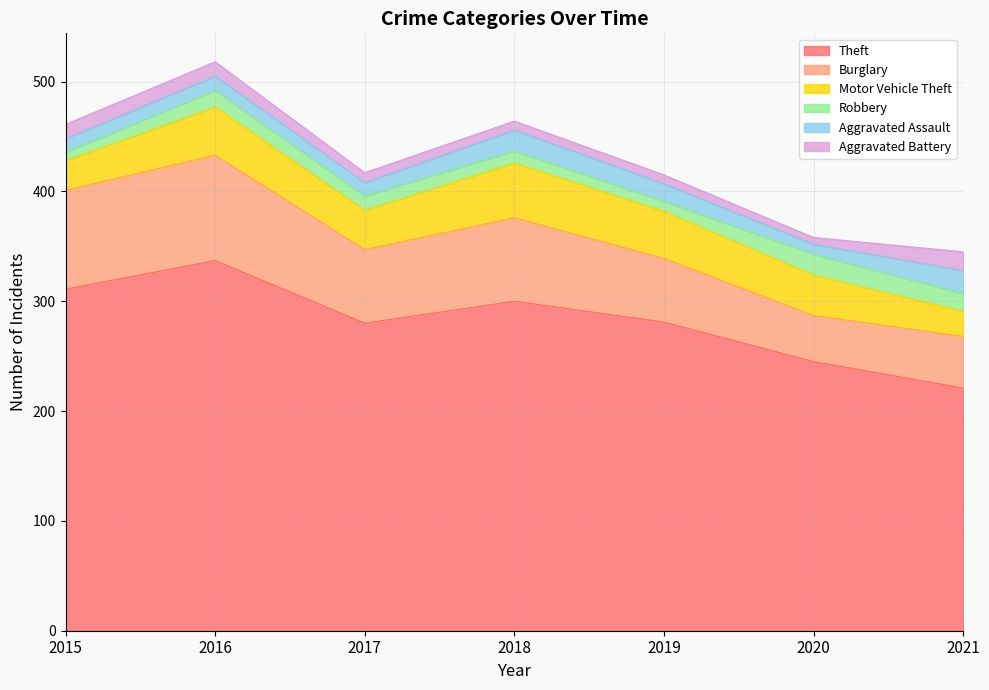

How many lines are shown in the chart?

6